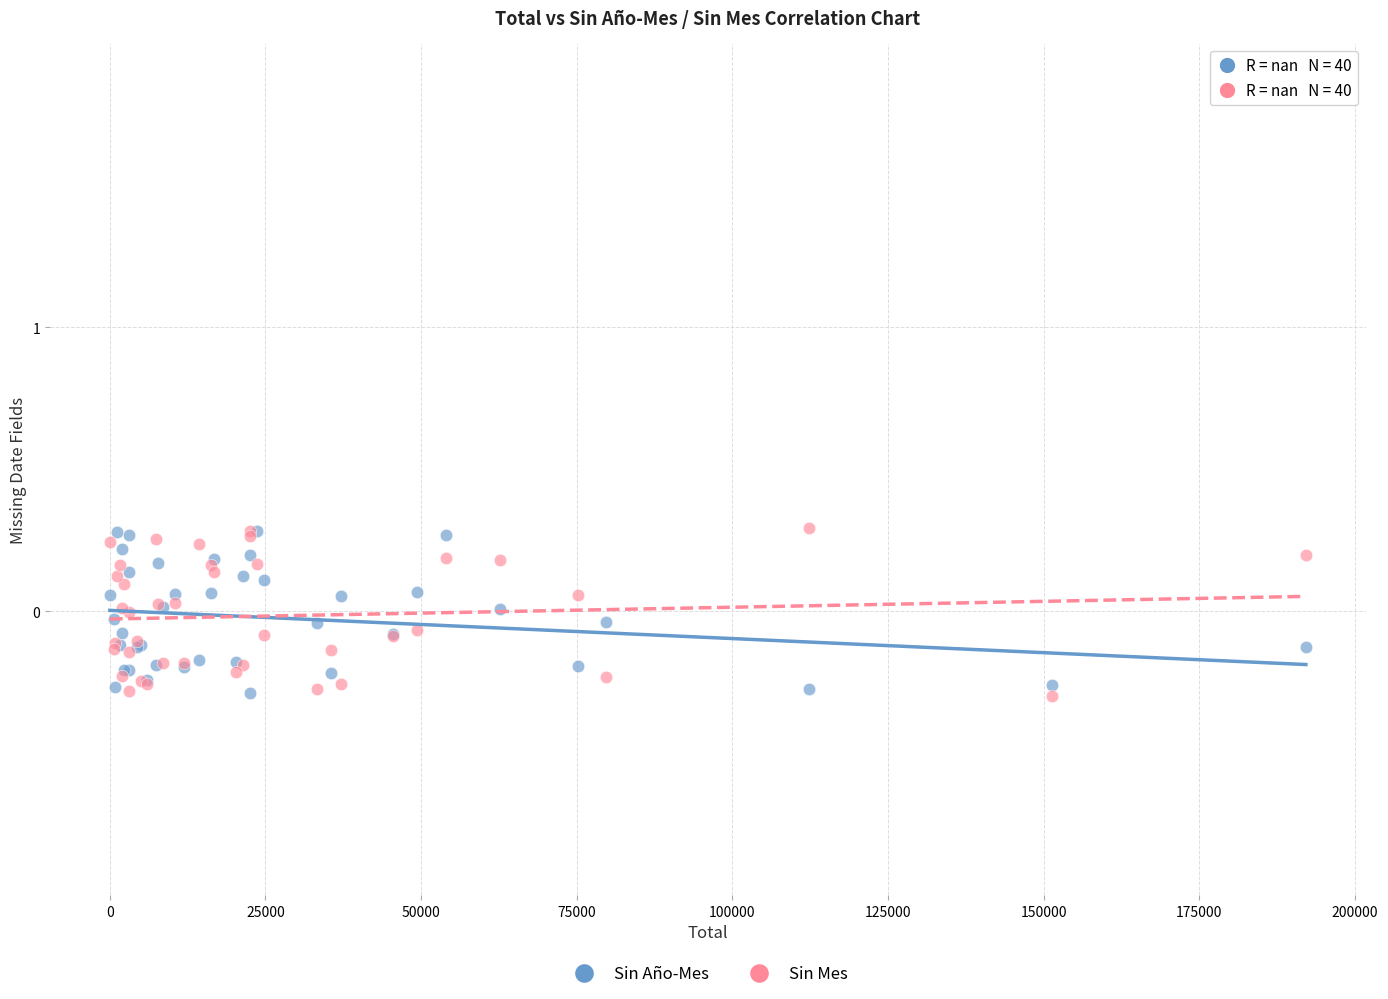

What are all the series names shown in the legend?

Sin Año-Mes, Sin Mes